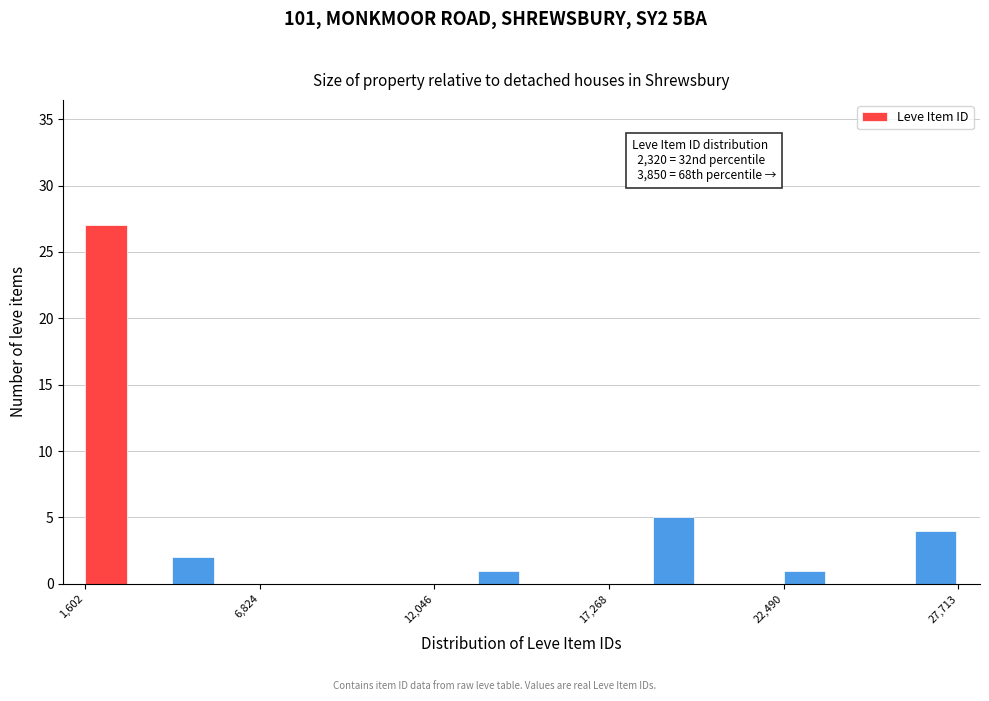

Around what value on the x-axis is the tallest bar? Give the approximate position of its centre, as read against the axis.

2000